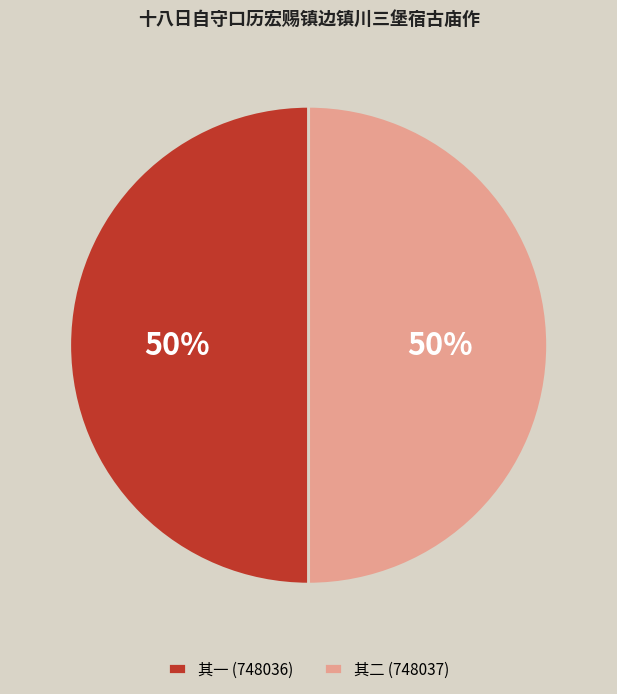

To the nearest percent, what is the average slice percentage?

50%